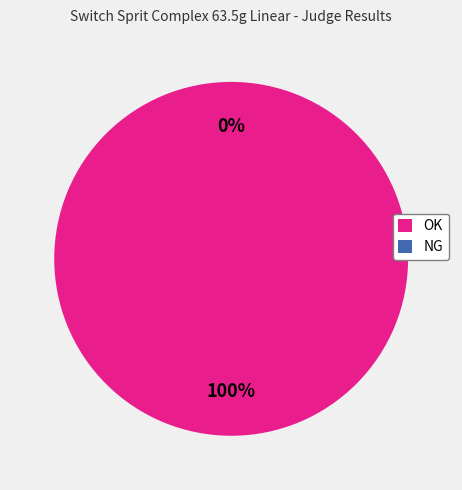

How many slices are in this pie chart?

2